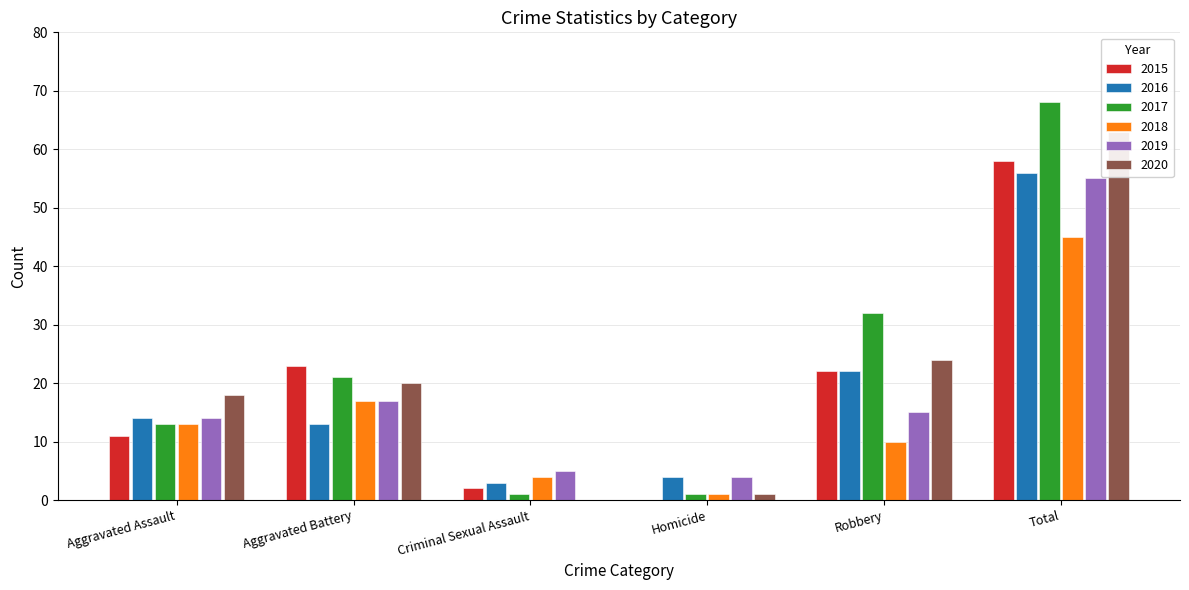

How many values in the 2017 series are below 21?

3